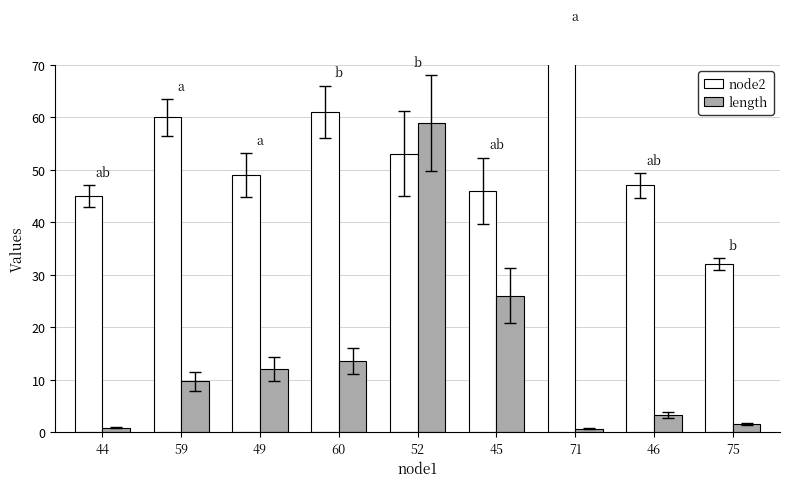

Rank the categories by length value from highest to lowest.

52, 45, 60, 49, 59, 46, 75, 44, 71